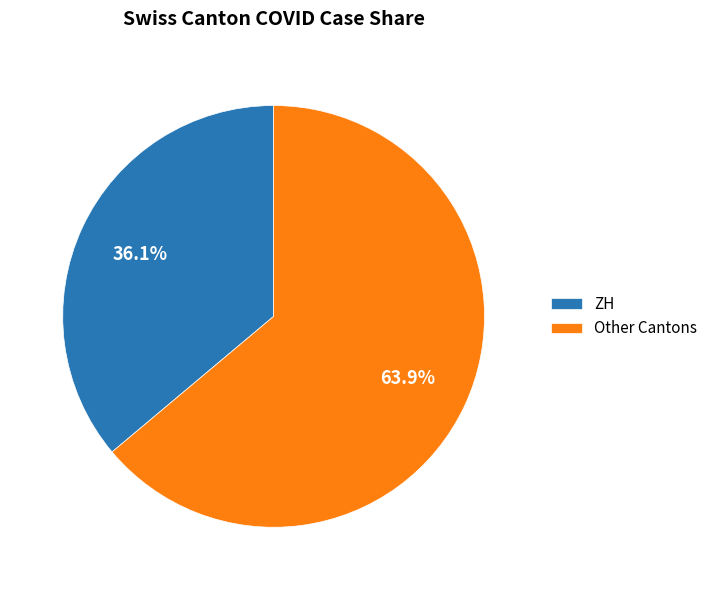

Which slice is the largest?

Other Cantons